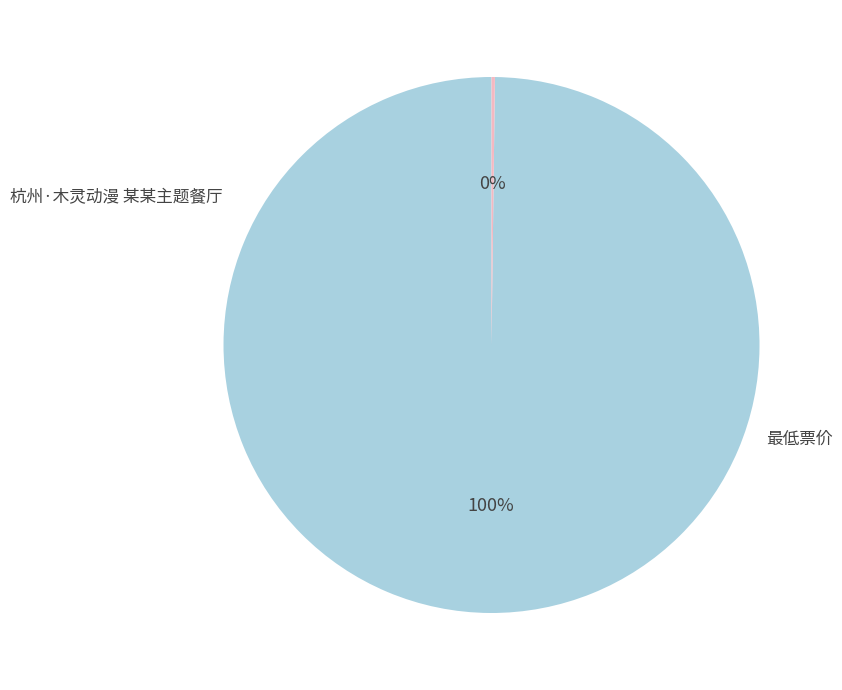

Is it true that 最低票价 is 14% of the pie?

False